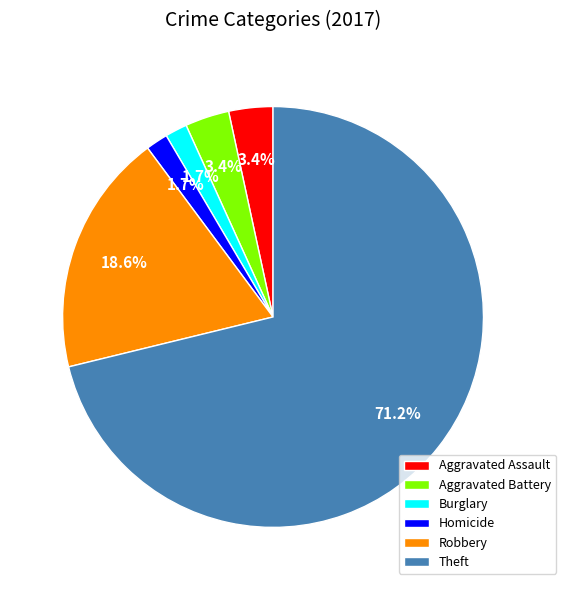

How many segments does this pie chart have?

6